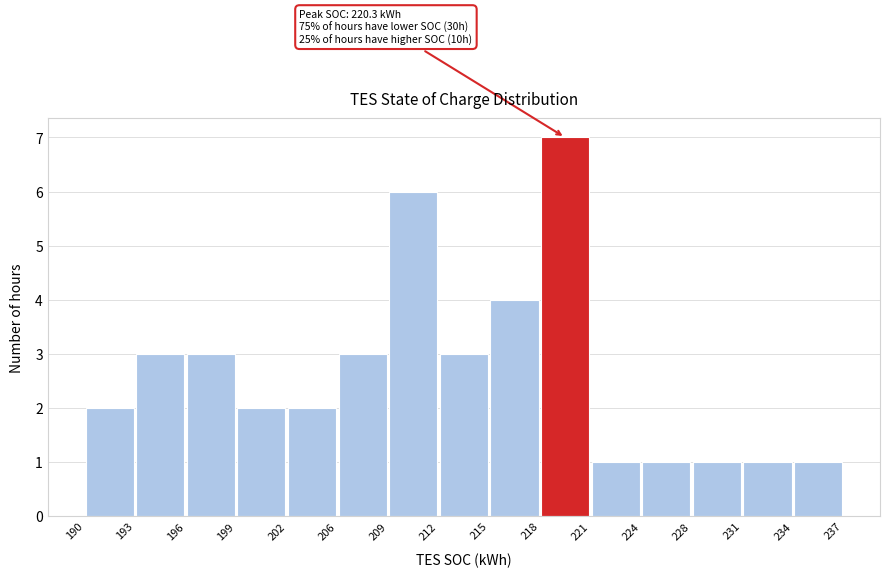

Over which range of the x-axis is the bar tallest?

218 to 221